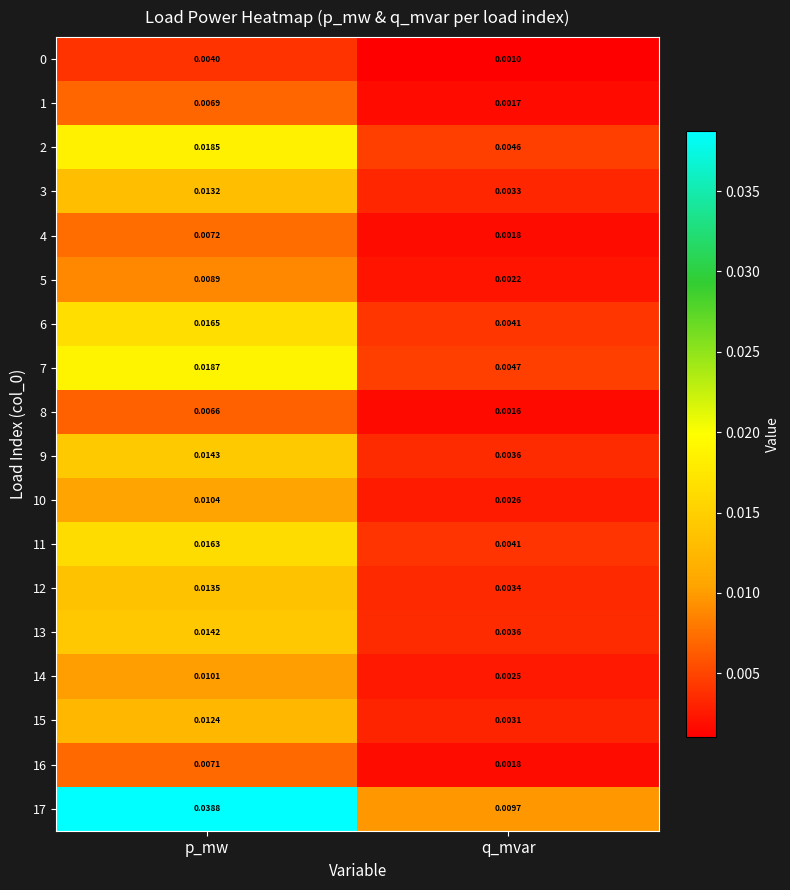

Where is 15 nearest to the value 0?

q_mvar